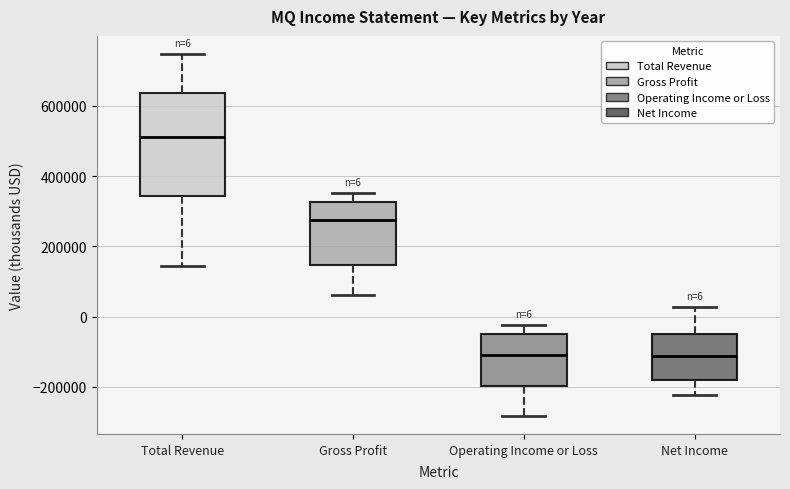

Which box has the highest median line?

Total Revenue